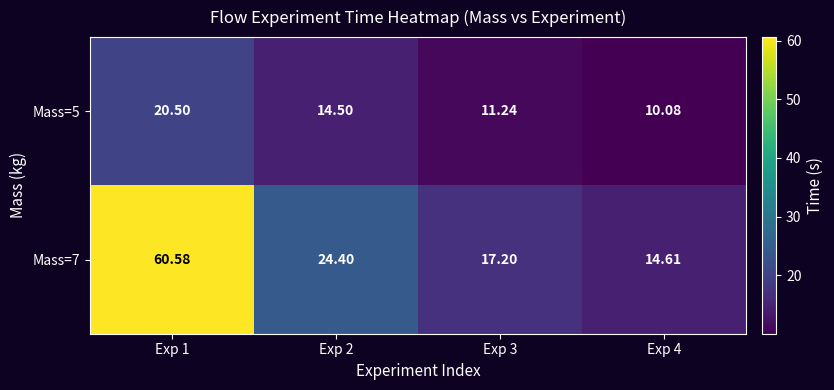

How many values in the Mass=5 series exceed 14?

2